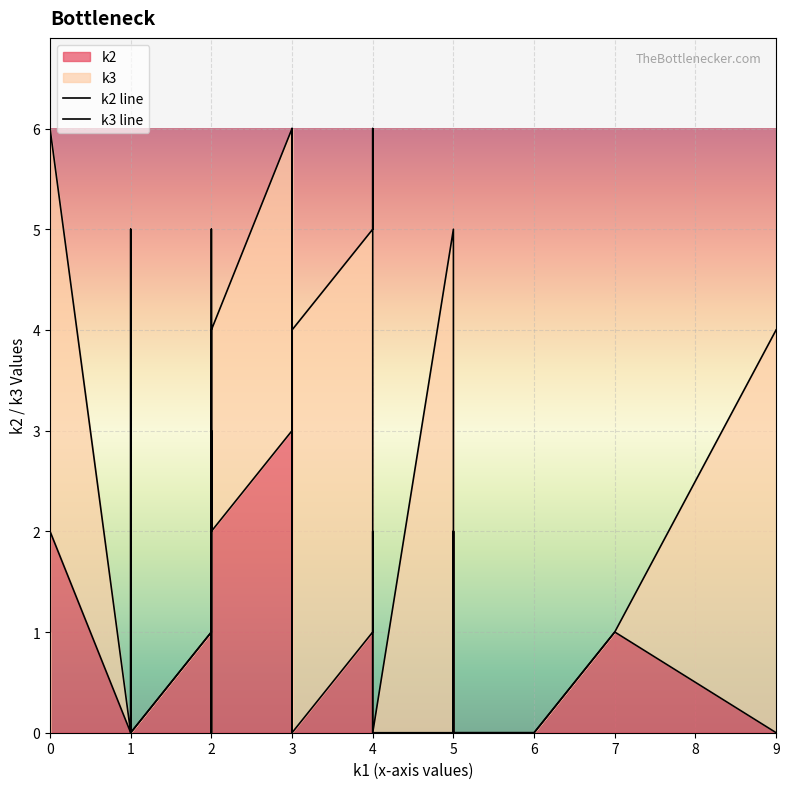

Reading right to left, transcribe all the data shown in this chart.

k2 line: 0	0	1	0	0	0	0	0	0	0	1	2	0	0	0	0	2	1	0	4	0	3	0	3	2	2	0	0	0	1	0	0	0	0	2	0	0	0	1	0
k3 line: 4	4	1	0	0	0	1	2	0	0	1	2	5	0	0	0	6	5	4	4	0	6	0	6	4	2	3	0	5	1	0	5	0	0	6	4	4	2	3	0